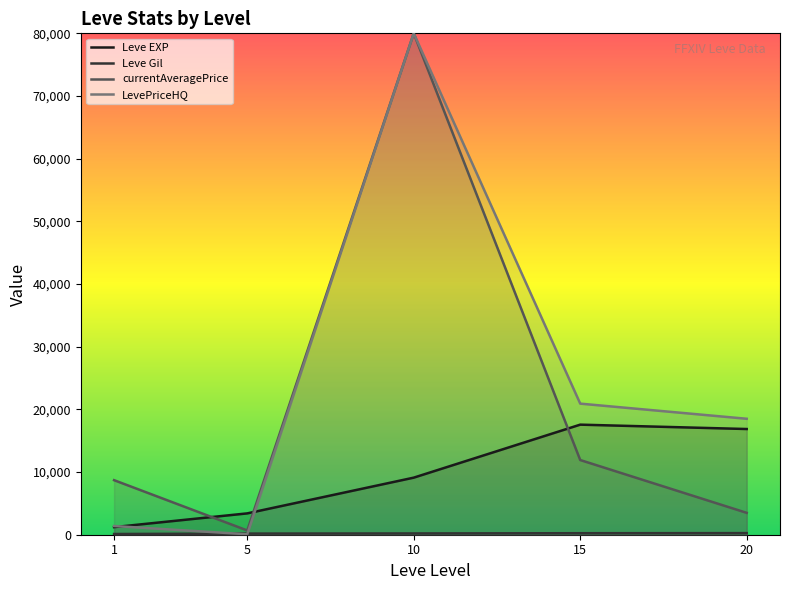

Is it true that currentAveragePrice equals 11916.3 at 15?

True